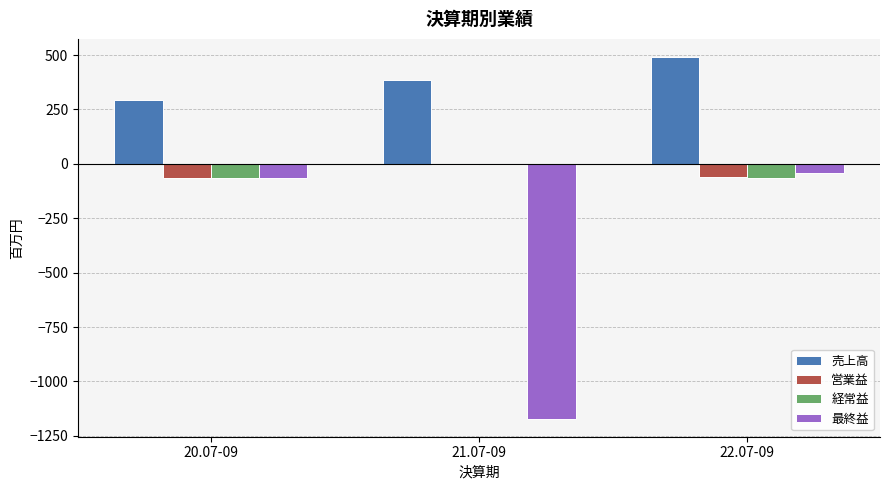

What is the difference between the 売上高 values at 20.07-09 and 21.07-09?

92